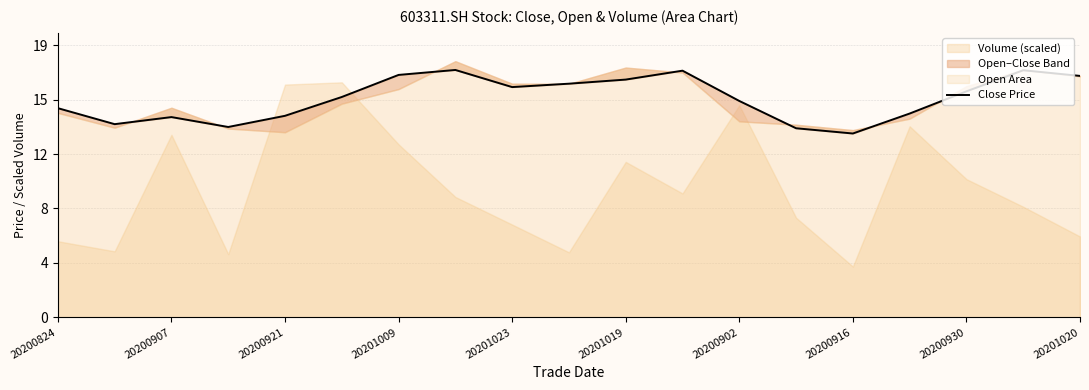

Approximately how many times larger is the value at 20200921 compared to 17?

0.8